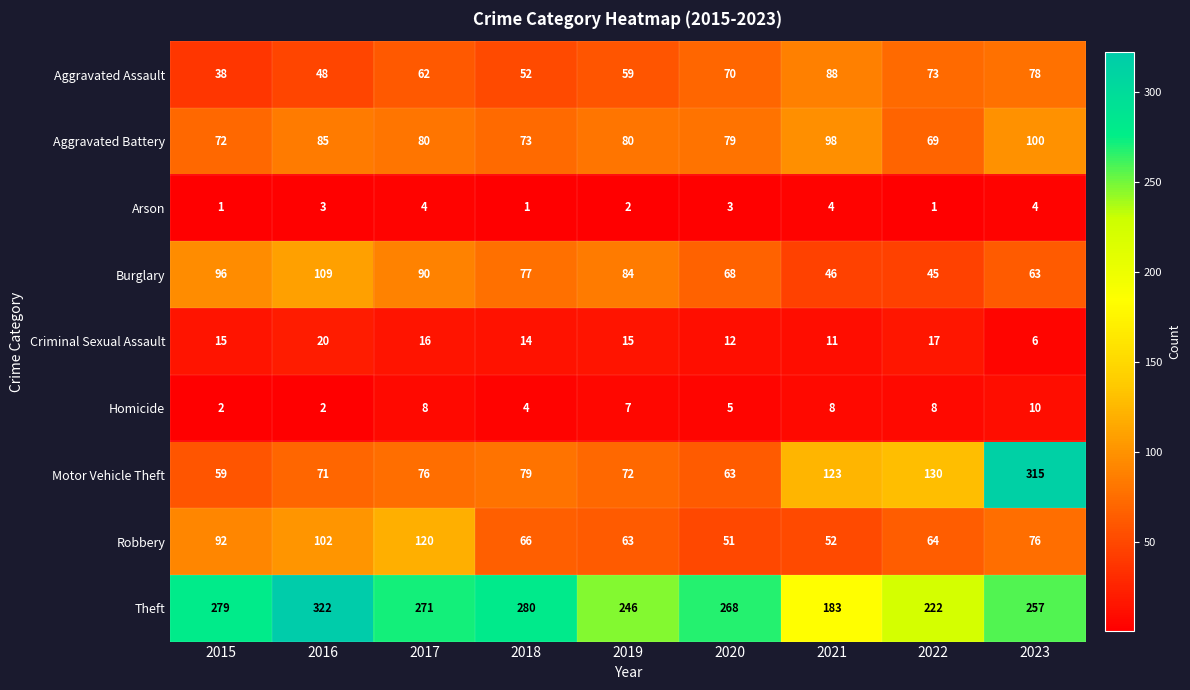

What is the spread (max minus min) of values at 2019?

244